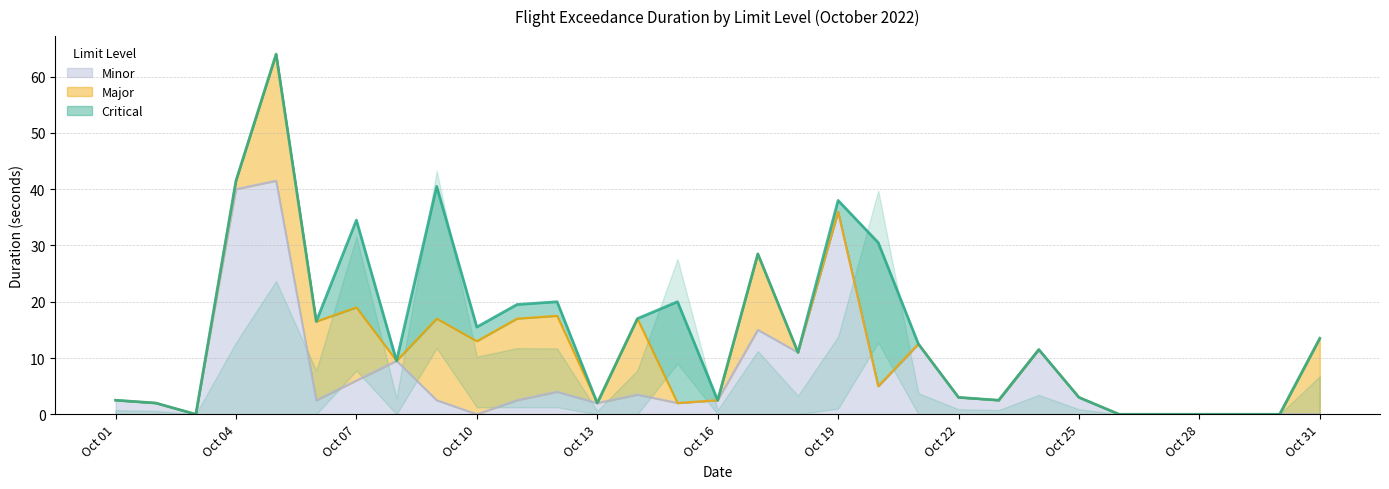

In Minor, how many points are lower than both neighbors (excluding endpoints)?

8